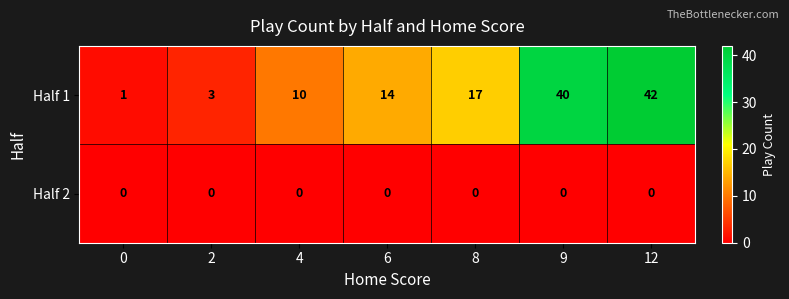

At which label is Half 1 closest to 21?

8